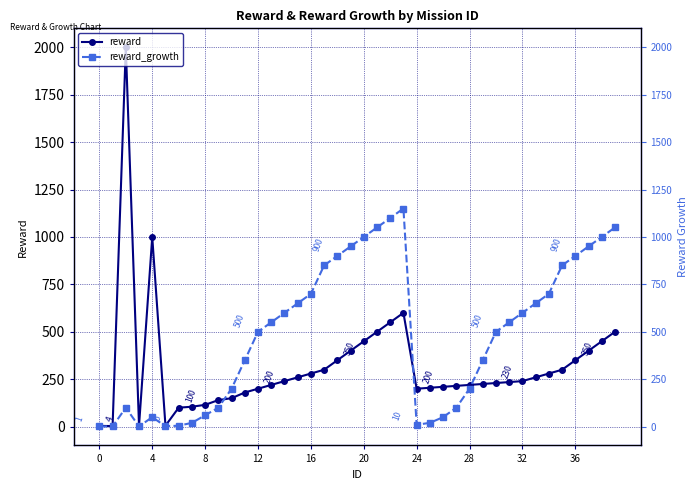

What is the value of the reward_growth point at the 38th from the left?

950